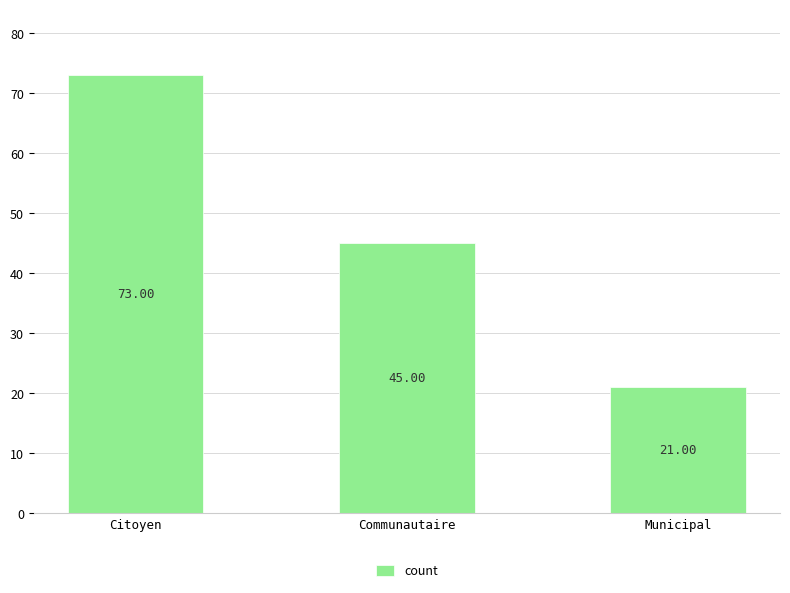

Rank the categories by value from highest to lowest.

Citoyen, Communautaire, Municipal